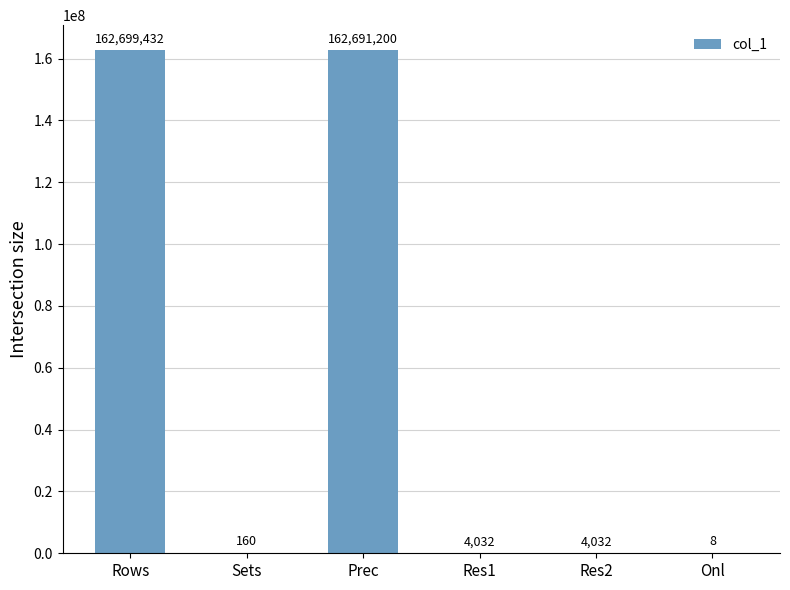

What is the sum of all values?

325398864